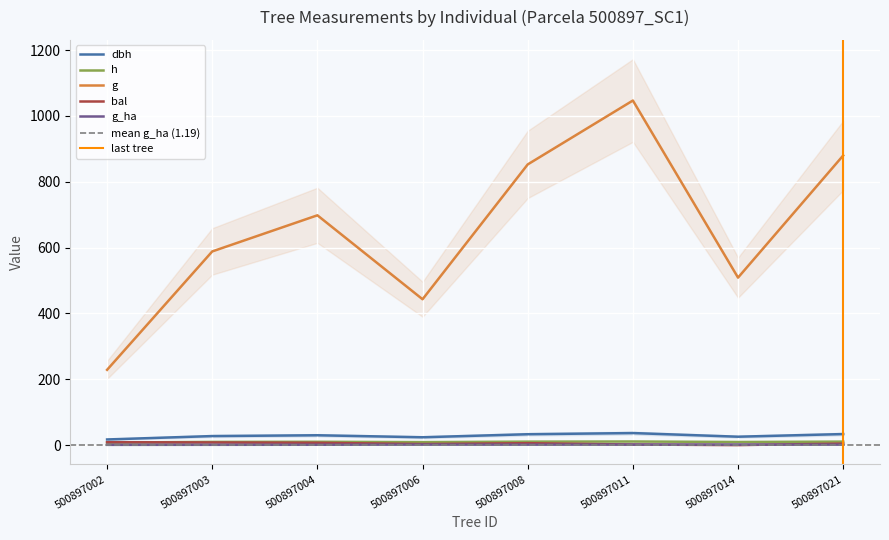

True or false: dbh and g intersect in this chart.

False